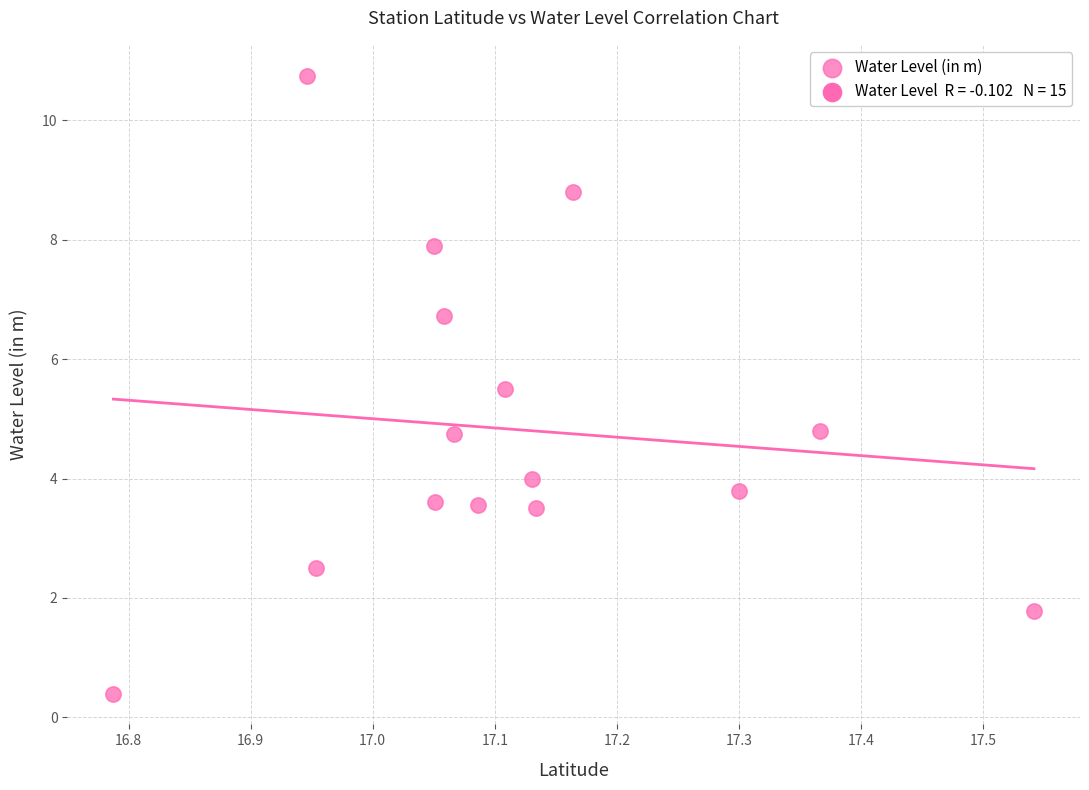

What is the range of X values (max minus min)?

0.8